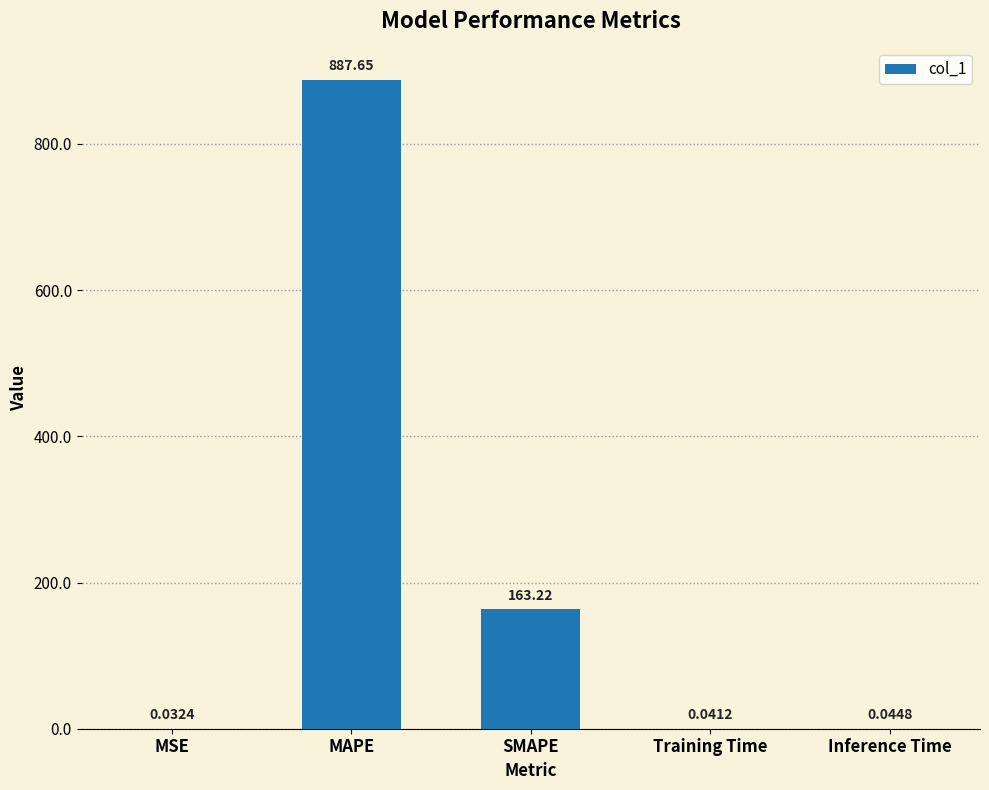

Between Inference Time and SMAPE, which is larger?

SMAPE